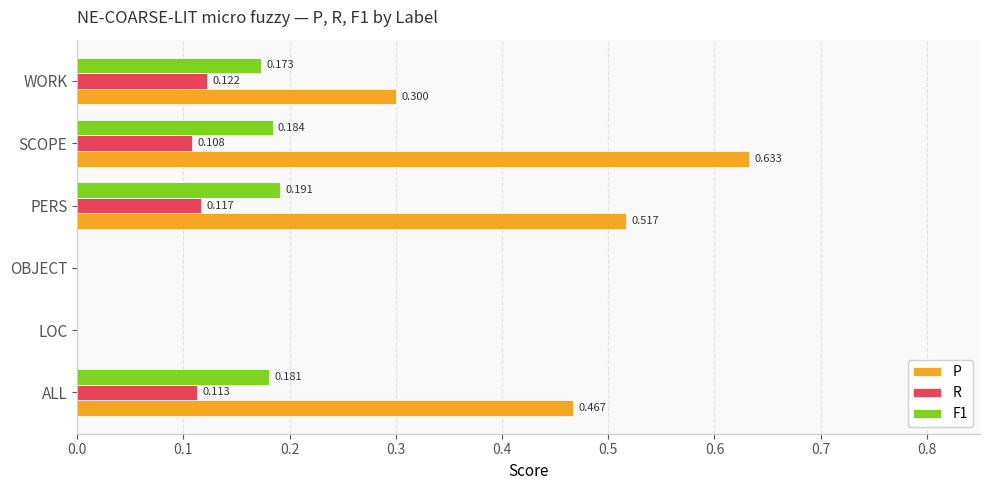

Which series has the largest total across all categories?

P